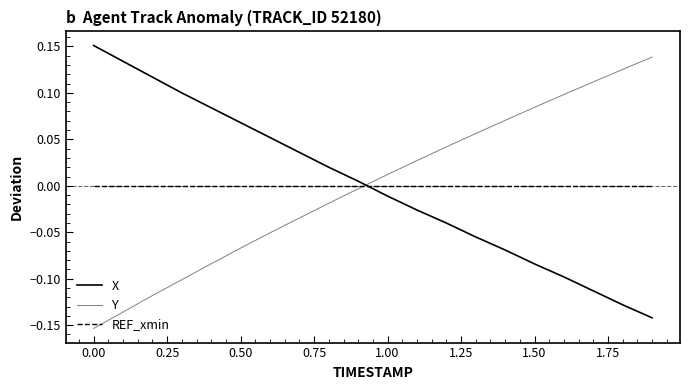

Is this an area chart (filled region under the line)?

No